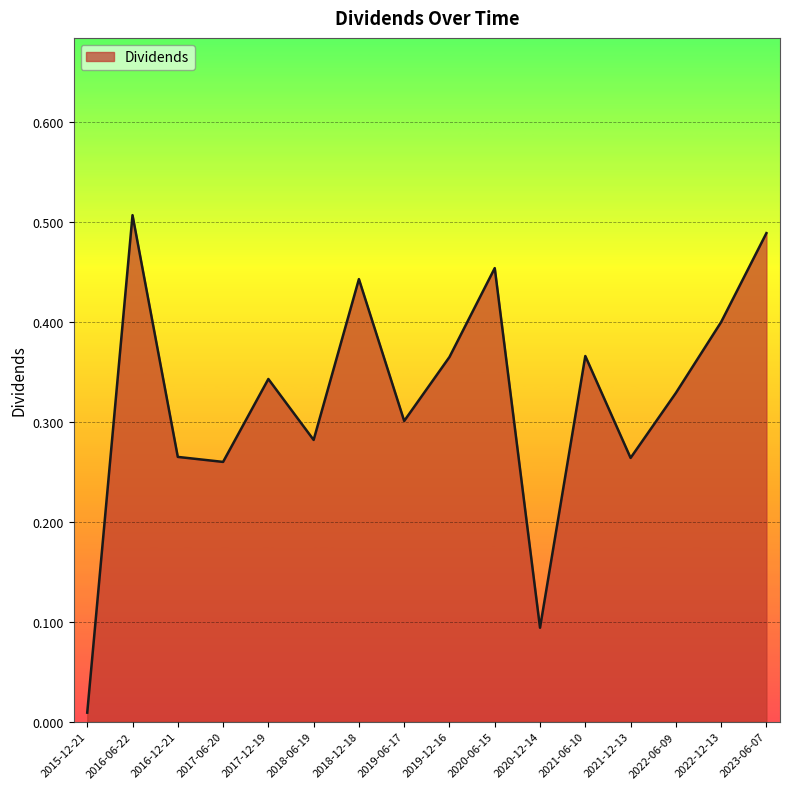

What position from the left is 2017-12-19?

5